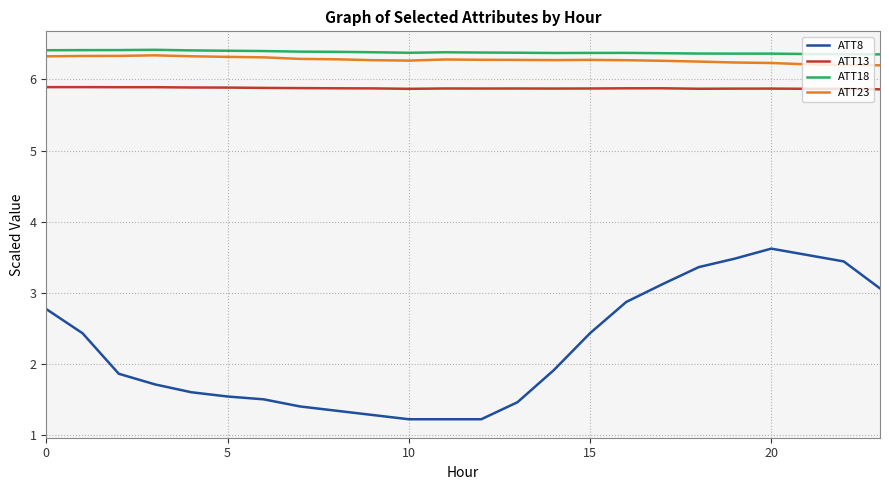

In ATT23, how many points are lower than both neighbors (excluding endpoints)?

2